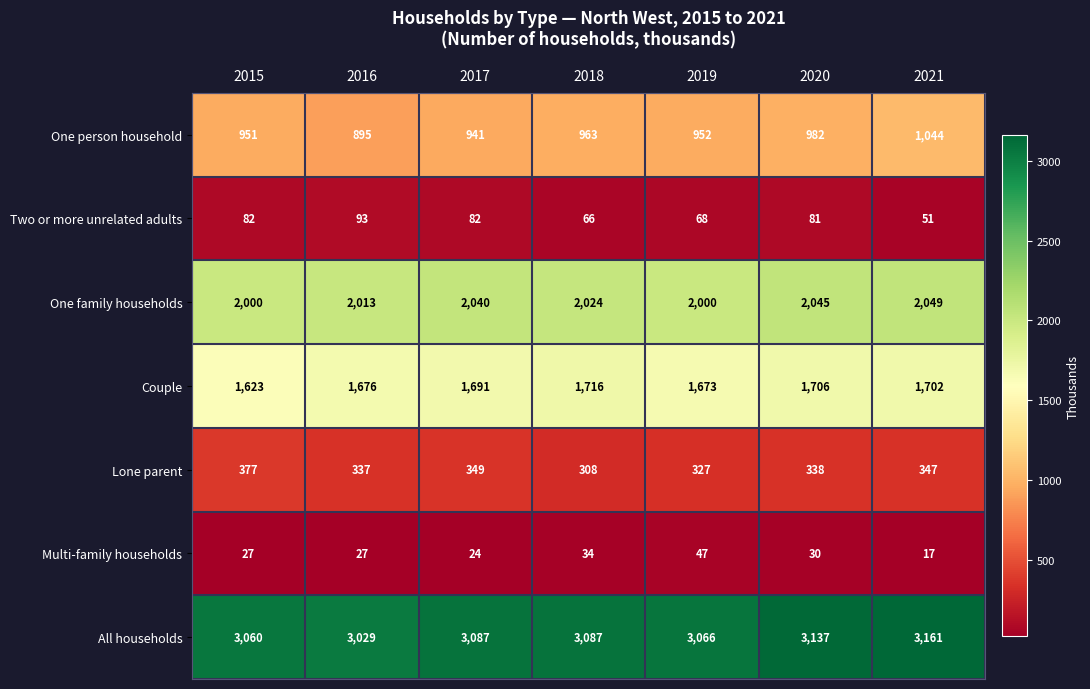

Which series has the largest range (max minus min)?

One person household